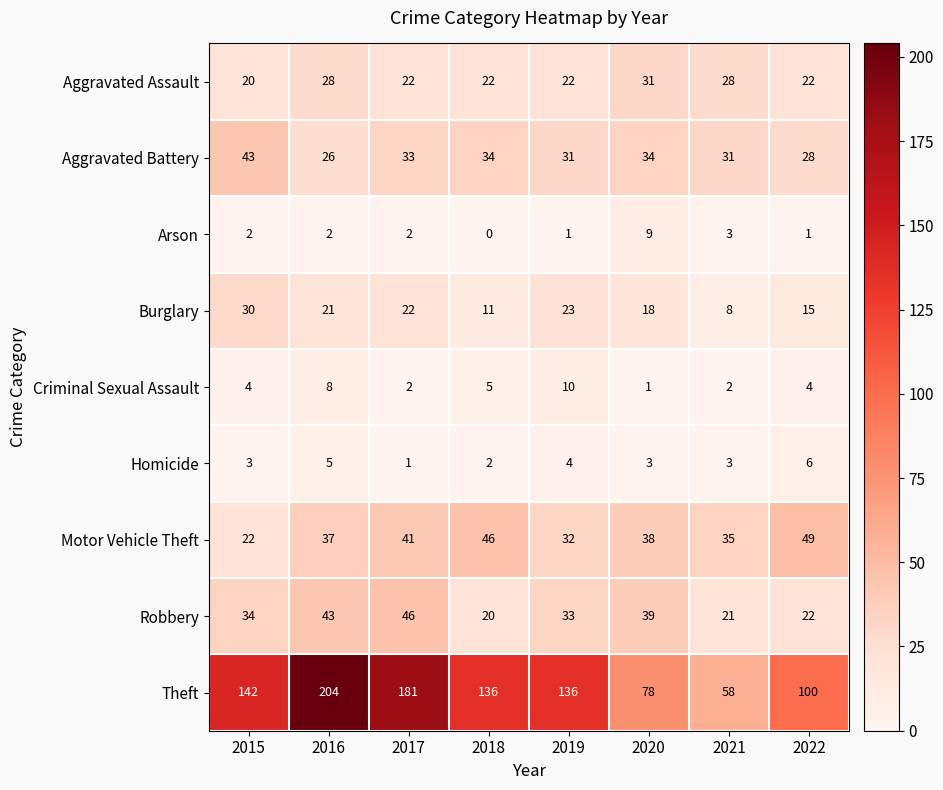

What is the difference between the maximum and minimum values in the Arson series?

9